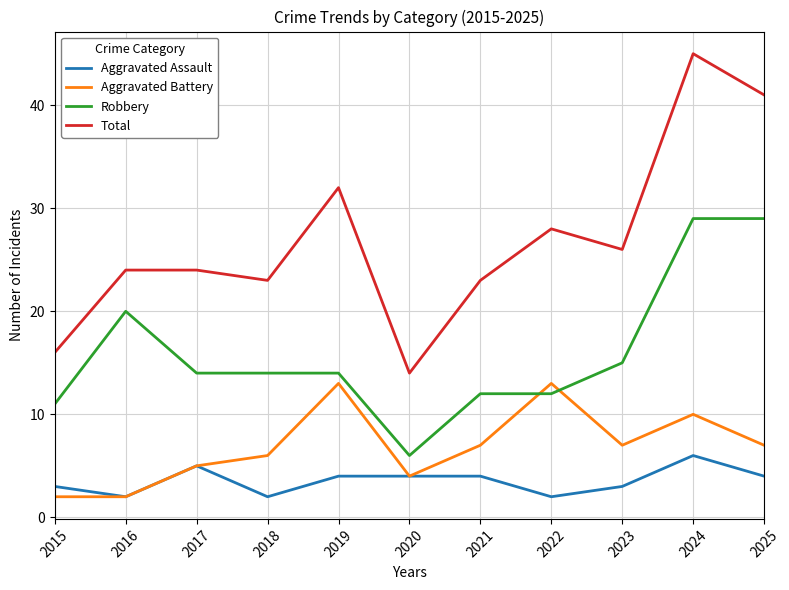

Which label corresponds to the largest value in the chart?

2024